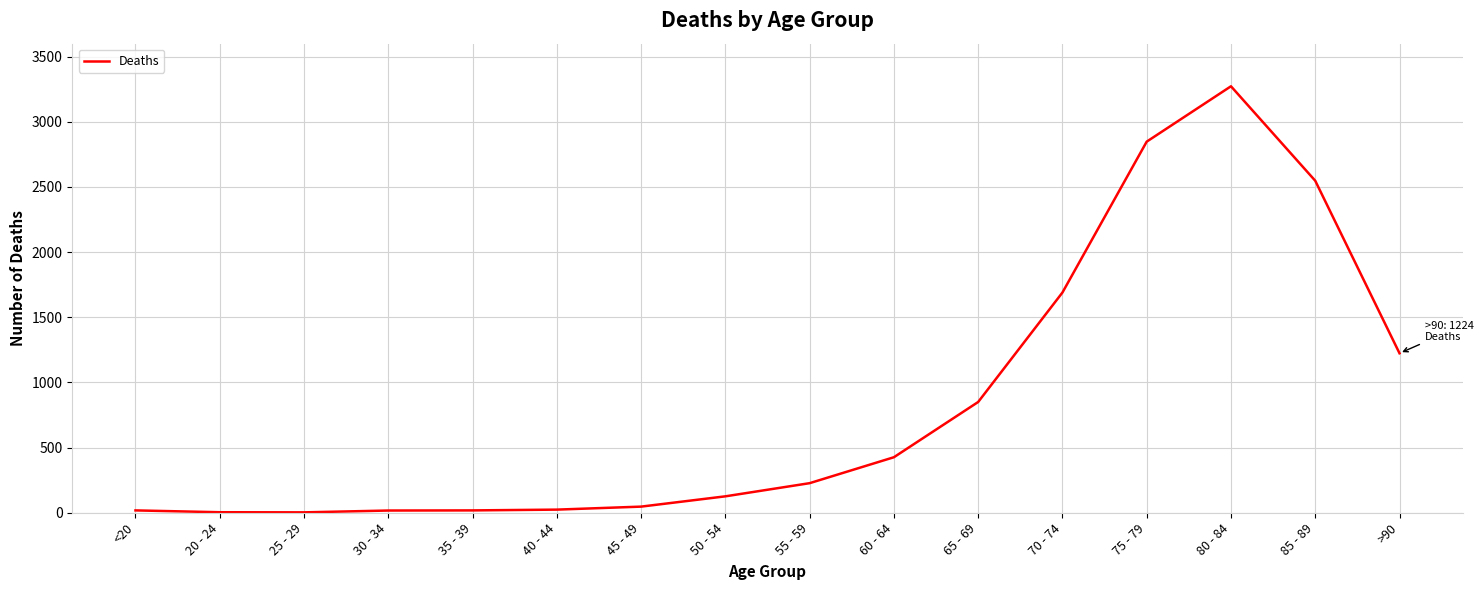

The value at 60 - 64 is 602. True or false?

False